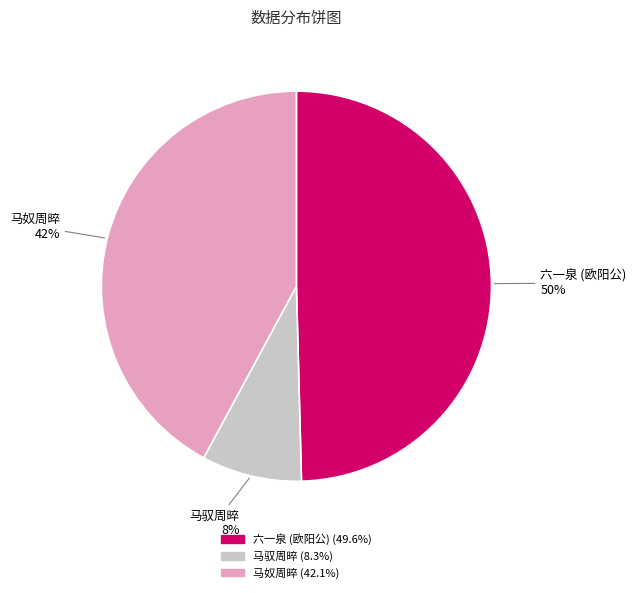

To the nearest percent, what is the average slice percentage?

33%